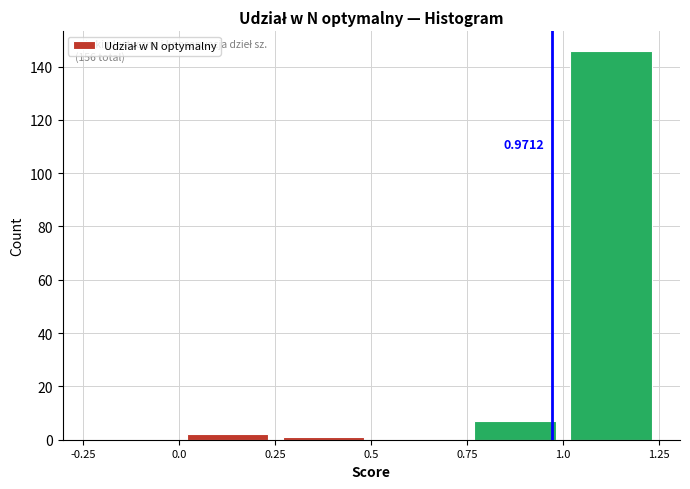

Which range on the x-axis has the tallest bar?

1.0 to 1.25